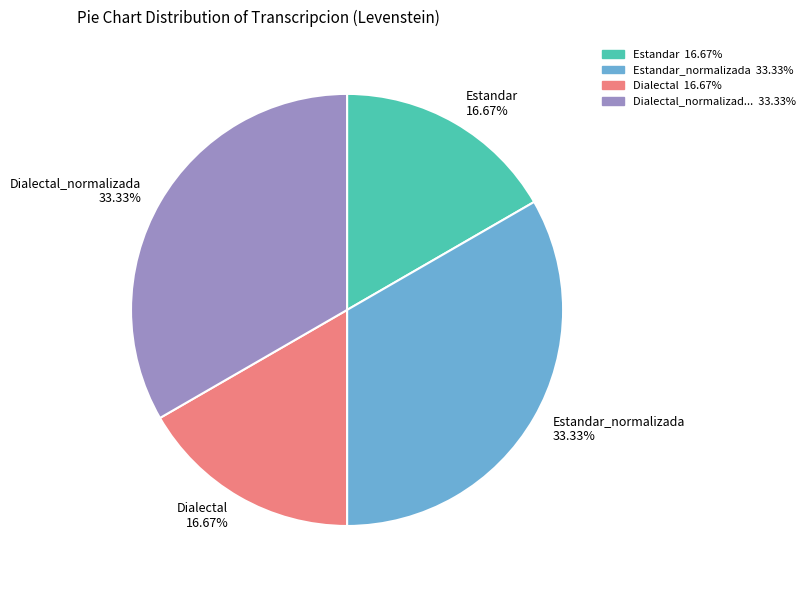

Between Estandar_normalizada 33.33% and Dialectal 16.67%, which is larger?

Estandar_normalizada 33.33%